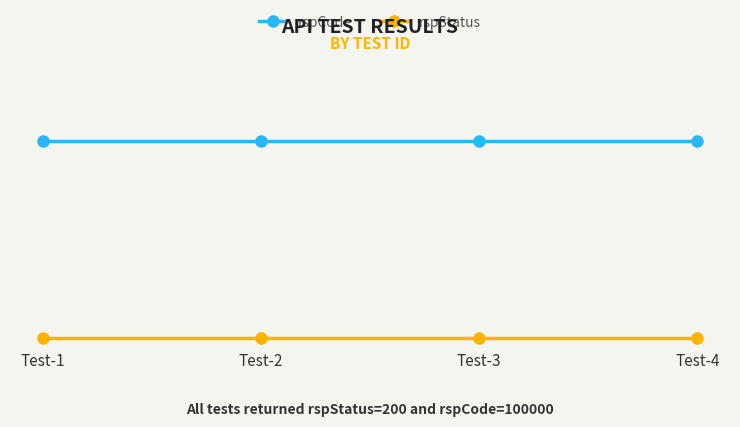

Does the chart have visible grid lines?

Yes